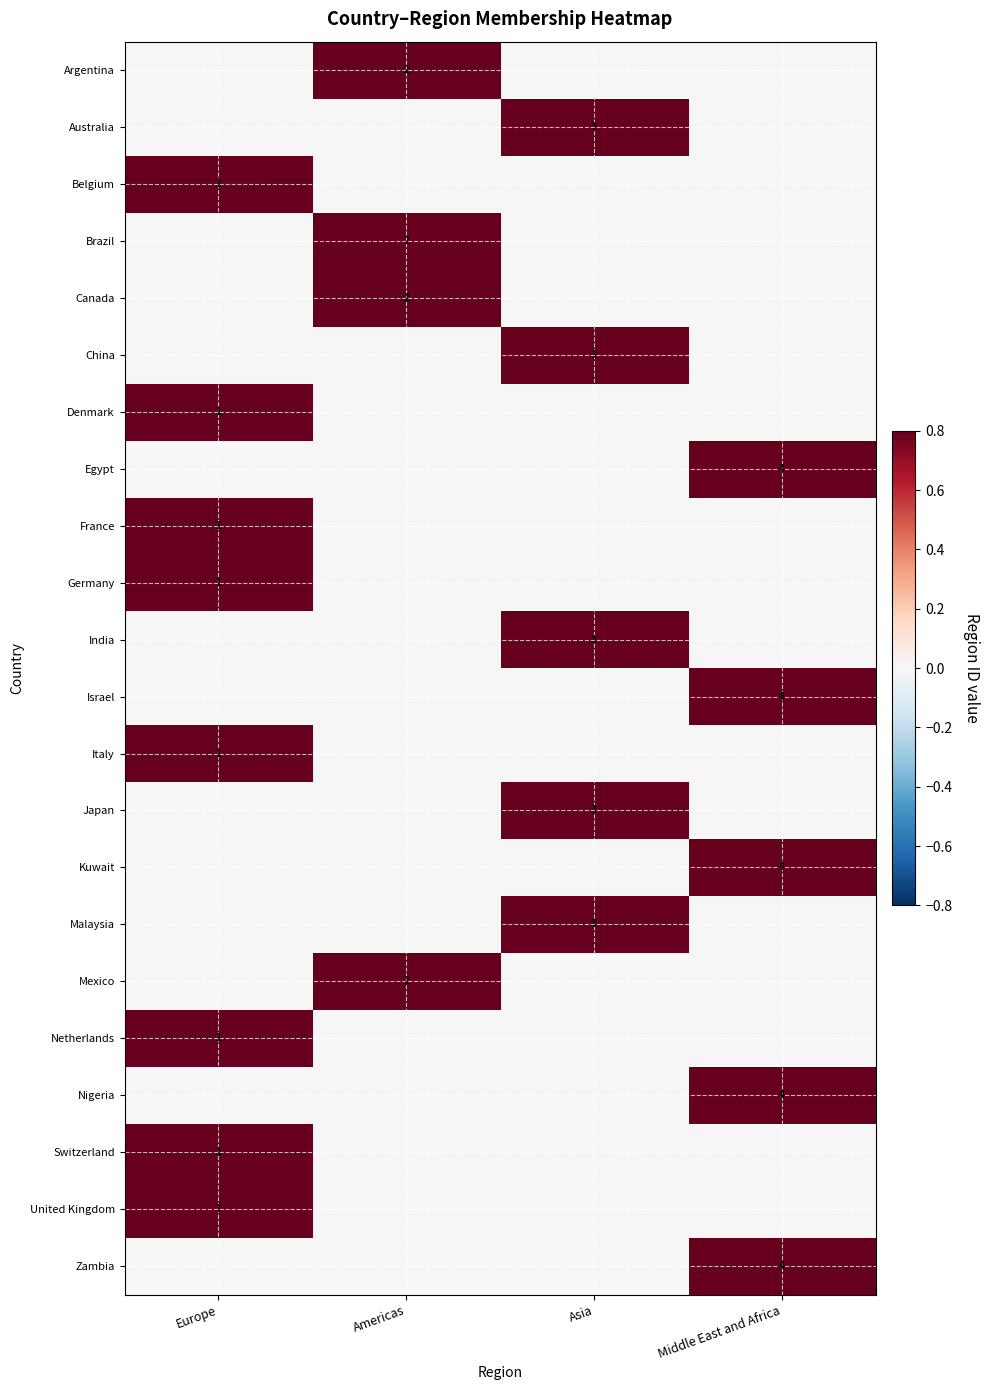

The Australia series shows 2 at Asia. True or false?

False